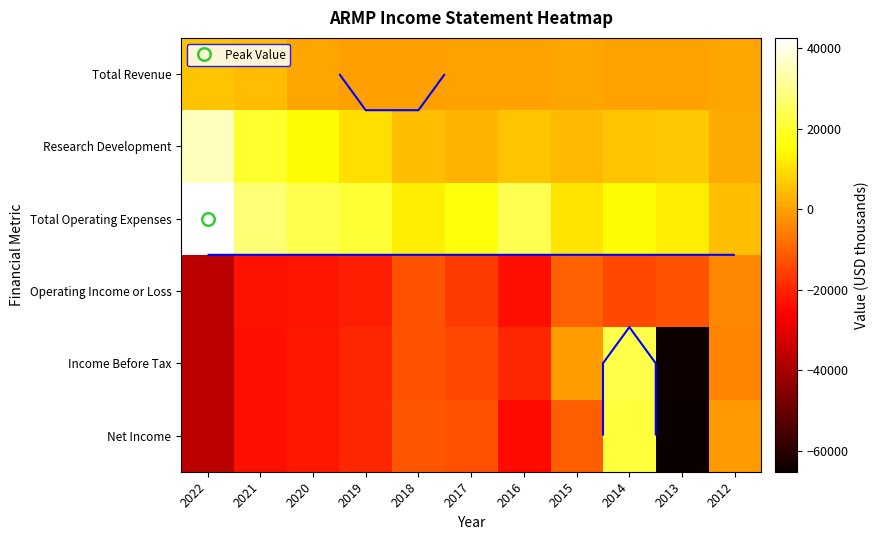

What is the maximum value shown in the chart?

42500